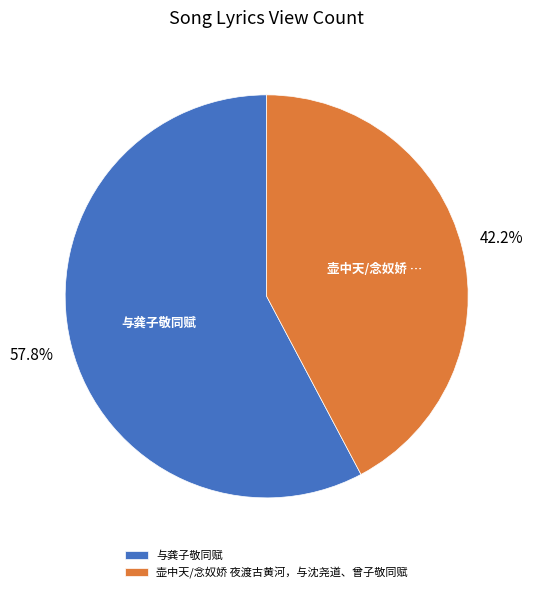

Rank the categories by value from highest to lowest.

与龚子敬同赋, 壶中天/念奴娇 夜渡古黄河，与沈尧道、曾子敬同赋